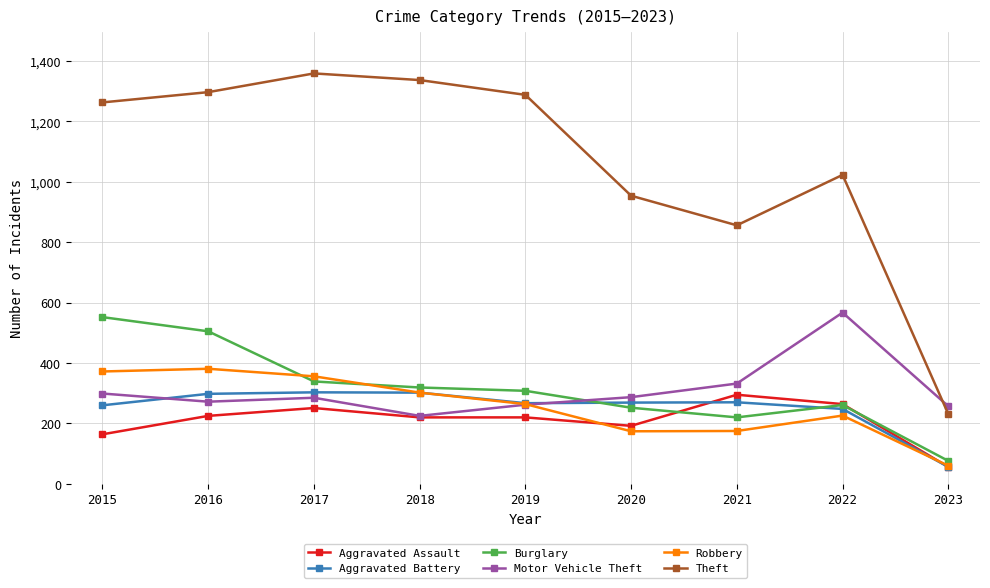

Is the value of Aggravated Battery at 2022 greater than the value of Theft at 2016?

No